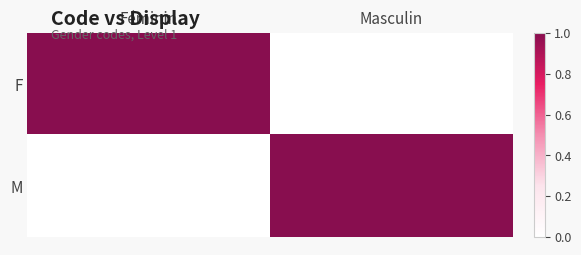

How many distinct data groups are displayed?

2